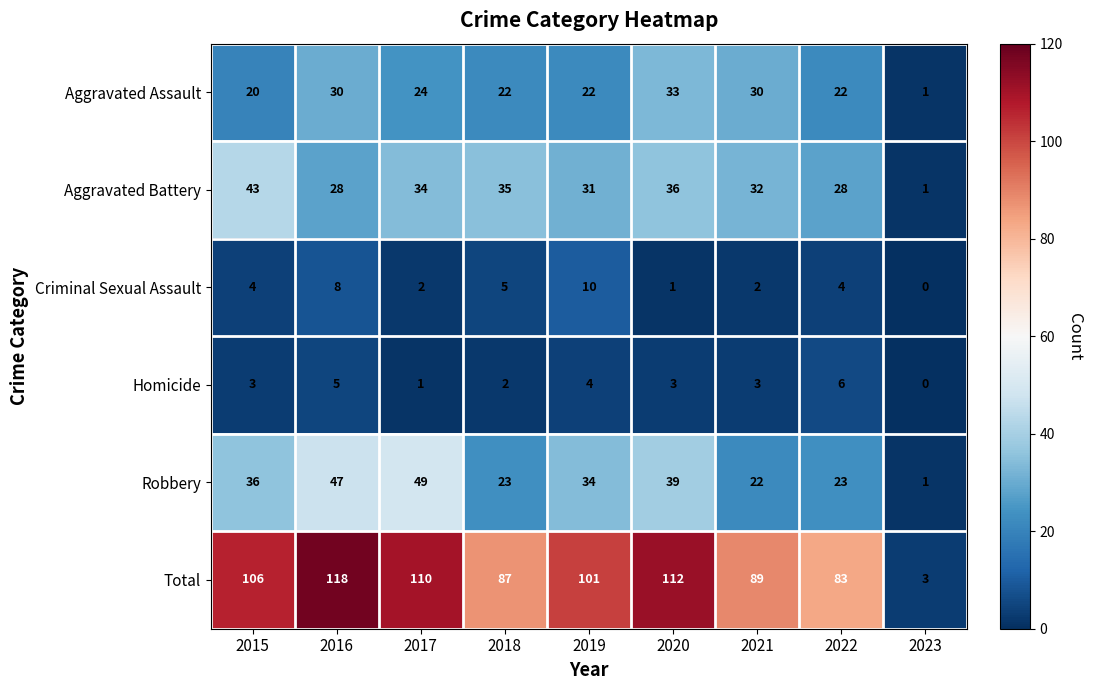

The value of Homicide at 2016 is 5. True or false?

True